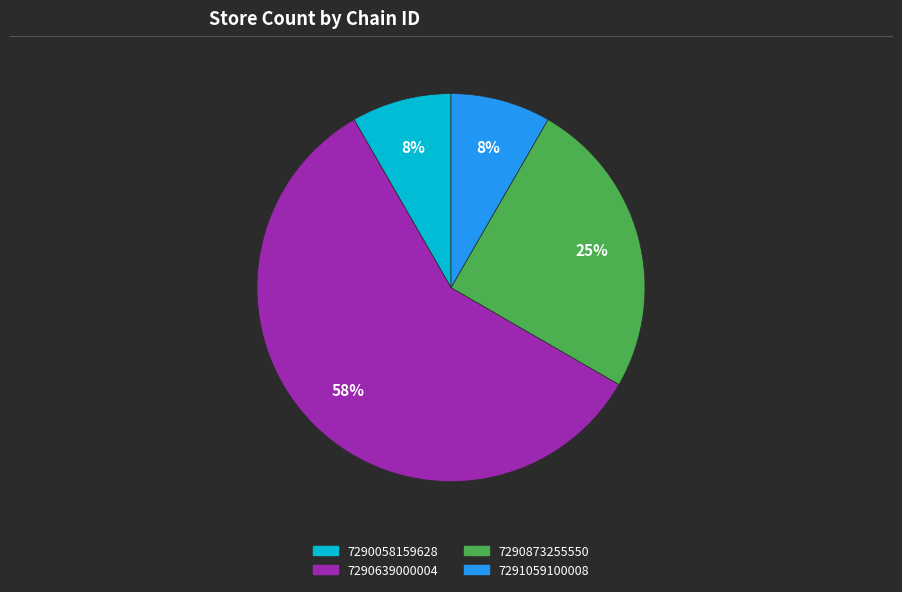

True or false: 7290639000004 accounts for 69% of the total.

False